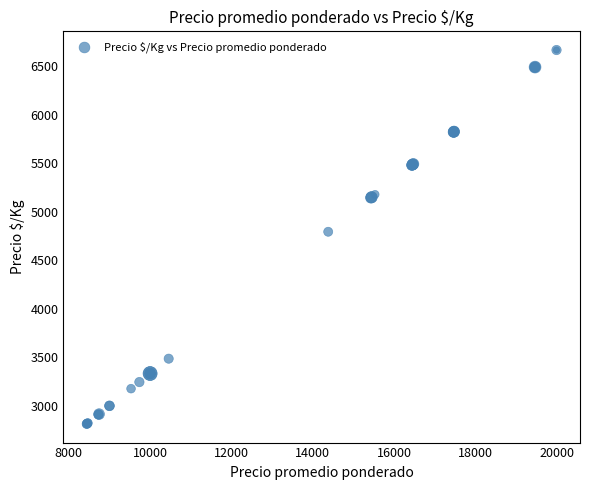

What Y value in the scatter plot is closest to 4740?

4794